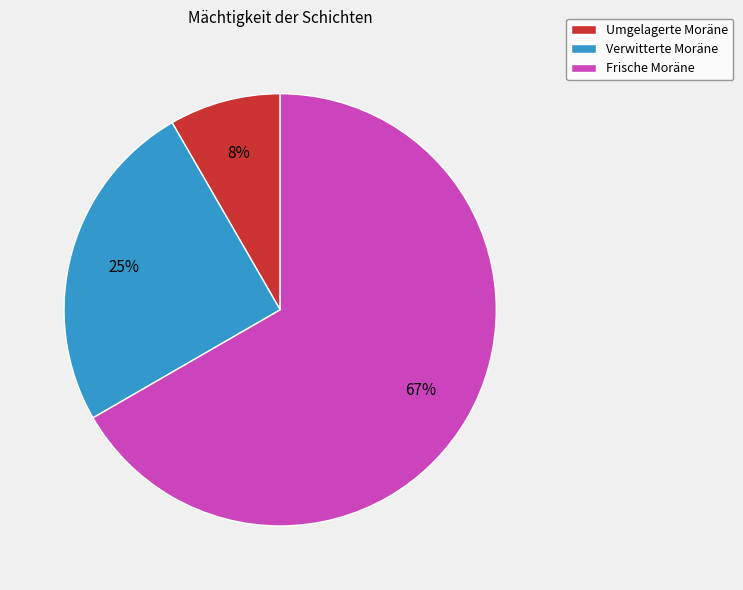

Which category has the smallest portion of the pie?

Umgelagerte Moräne